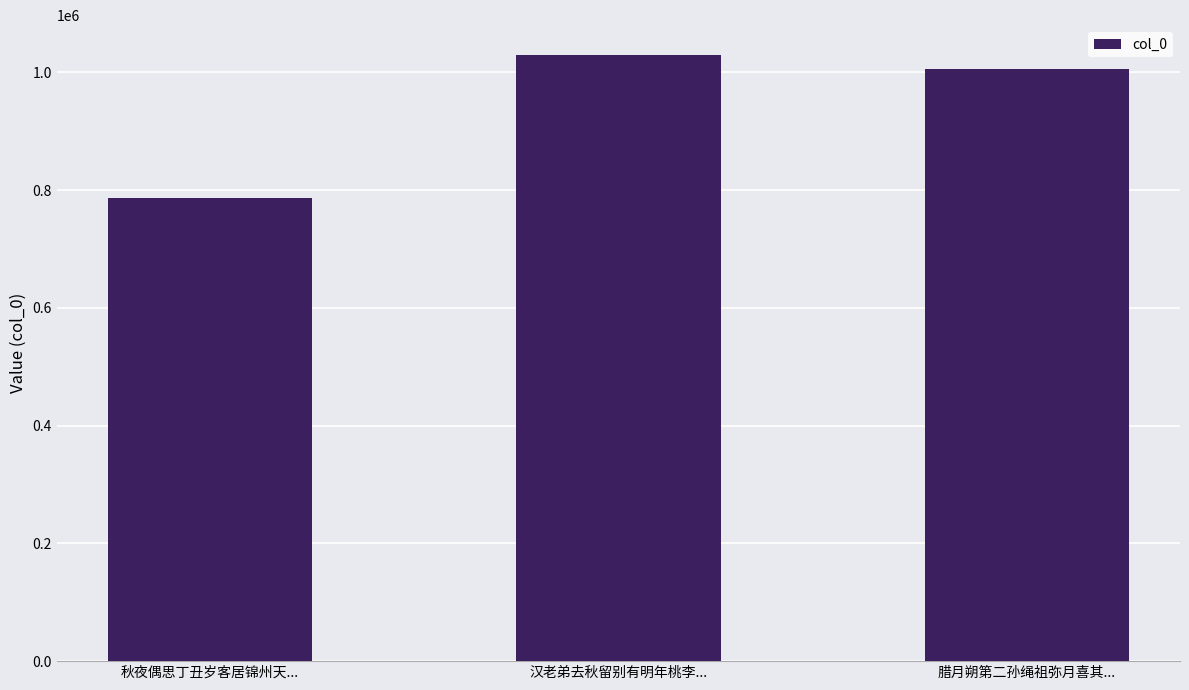

What is the label of the 3rd bar from the right?

秋夜偶思丁丑岁客居锦州天...